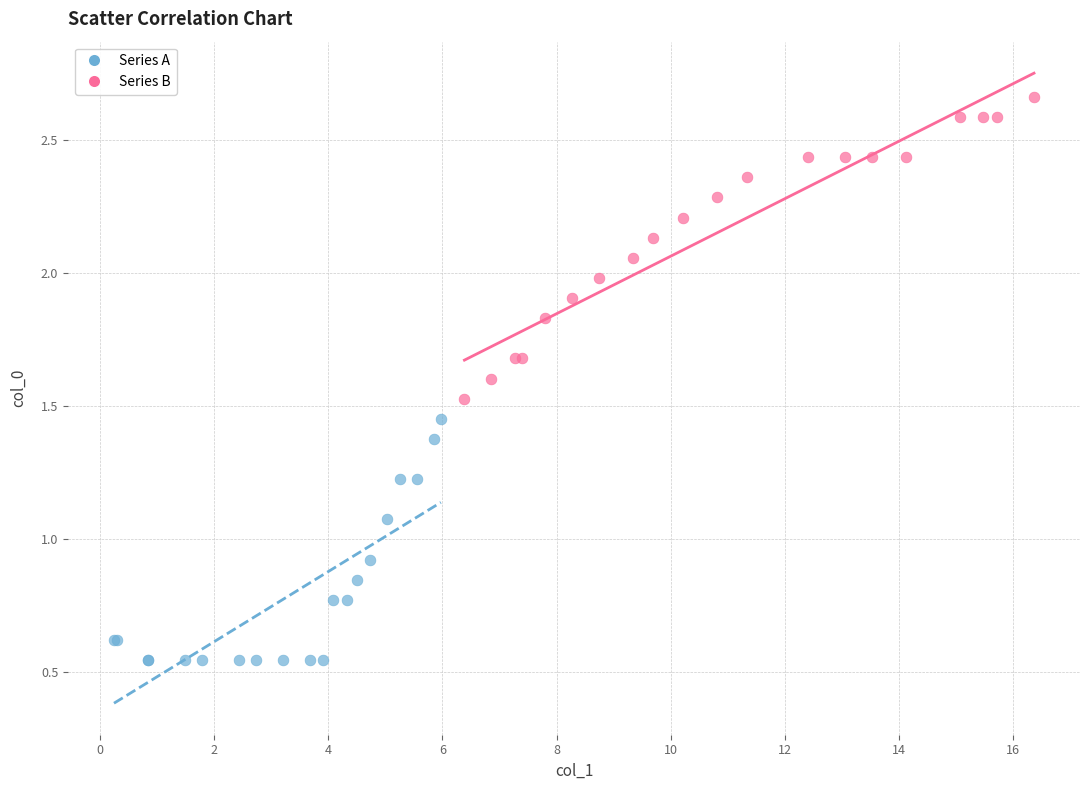

What are all the series names shown in the legend?

Series A, Series B